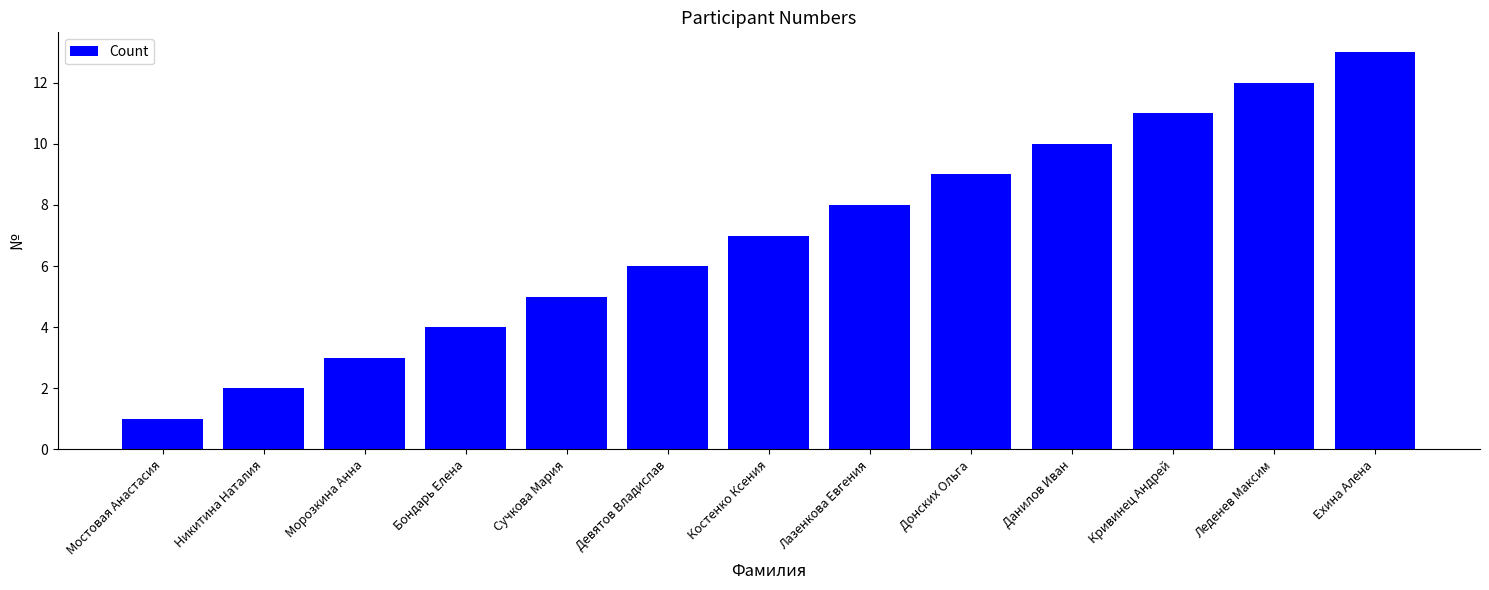

How many bars are there in total?

13